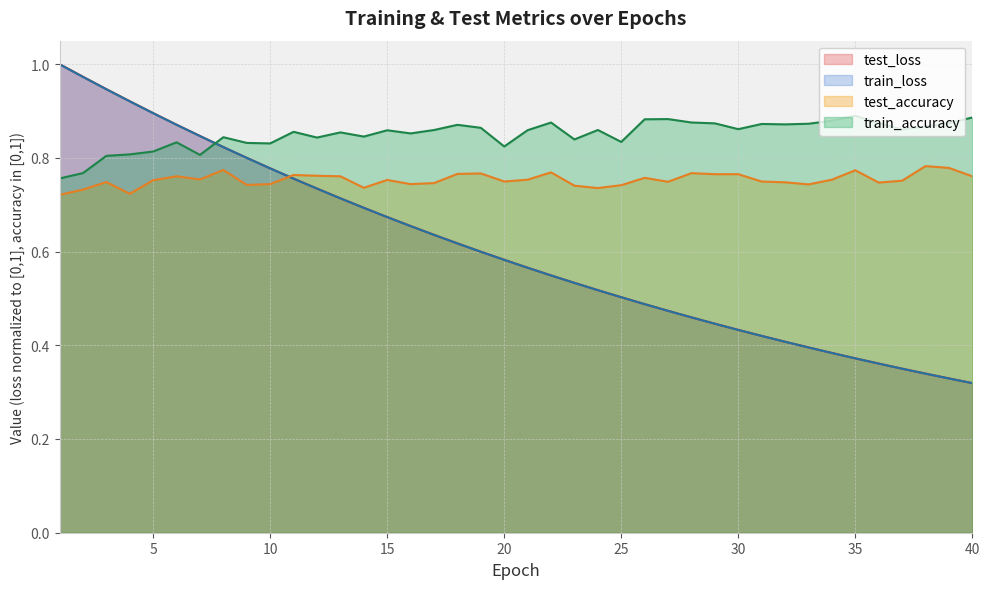

In test_accuracy, how many points are lower than both neighbors (excluding endpoints)?

10